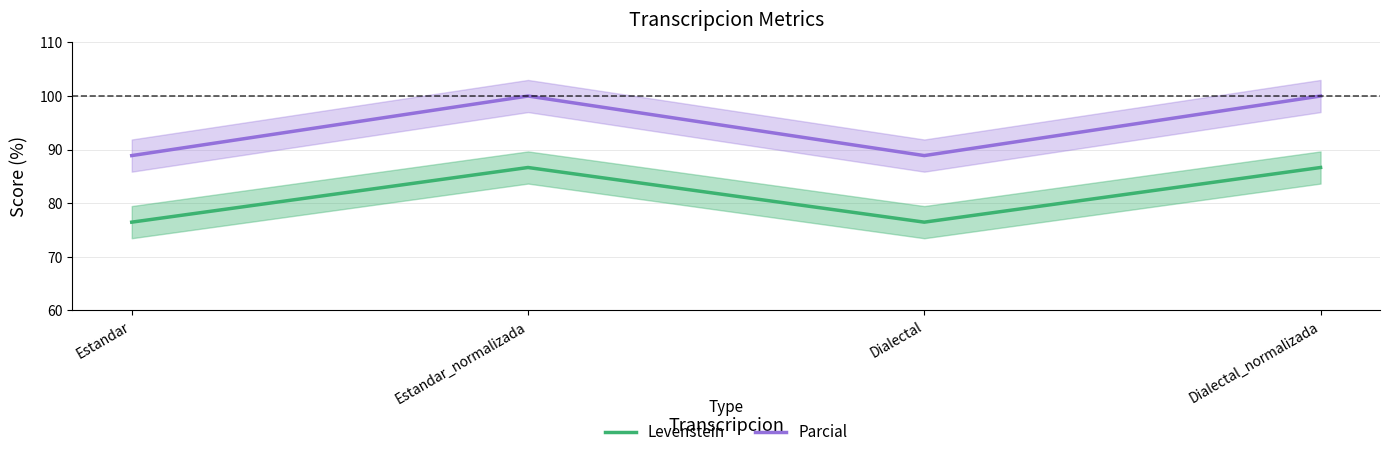

Where is the first local minimum for Parcial?

Dialectal